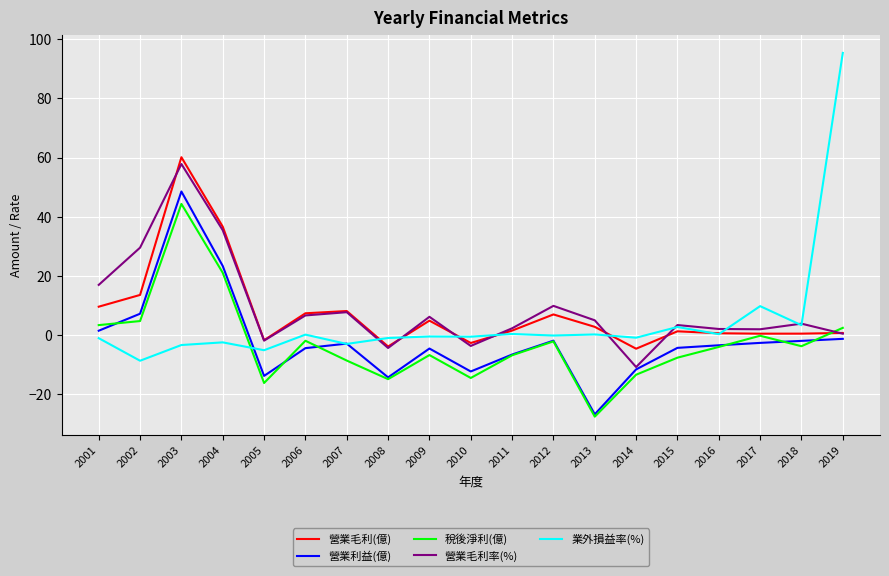

What is the lowest value of the 營業毛利率(%) series?

-10.9